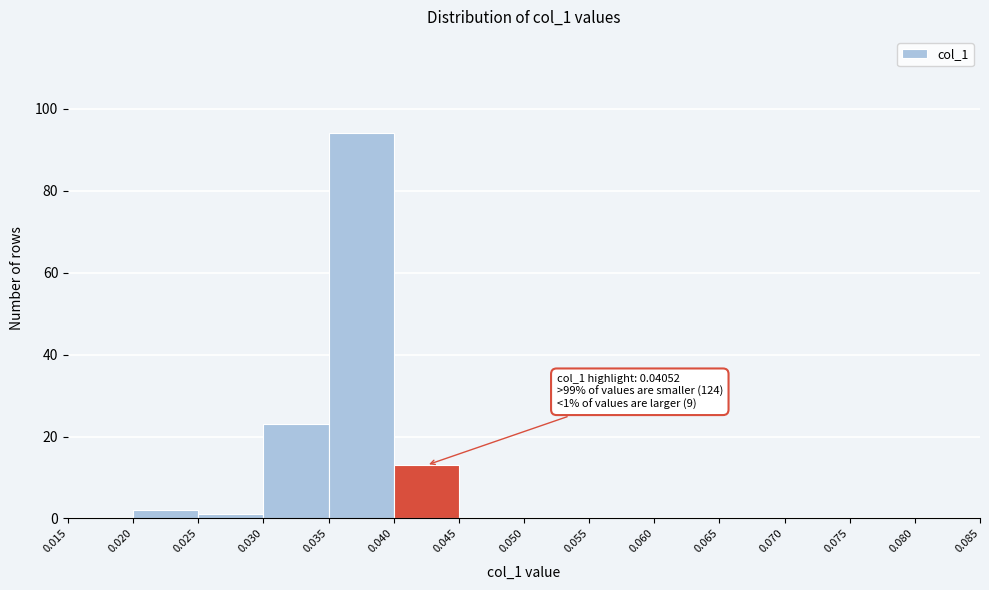

Over which range of the x-axis is the bar tallest?

0.035 to 0.040